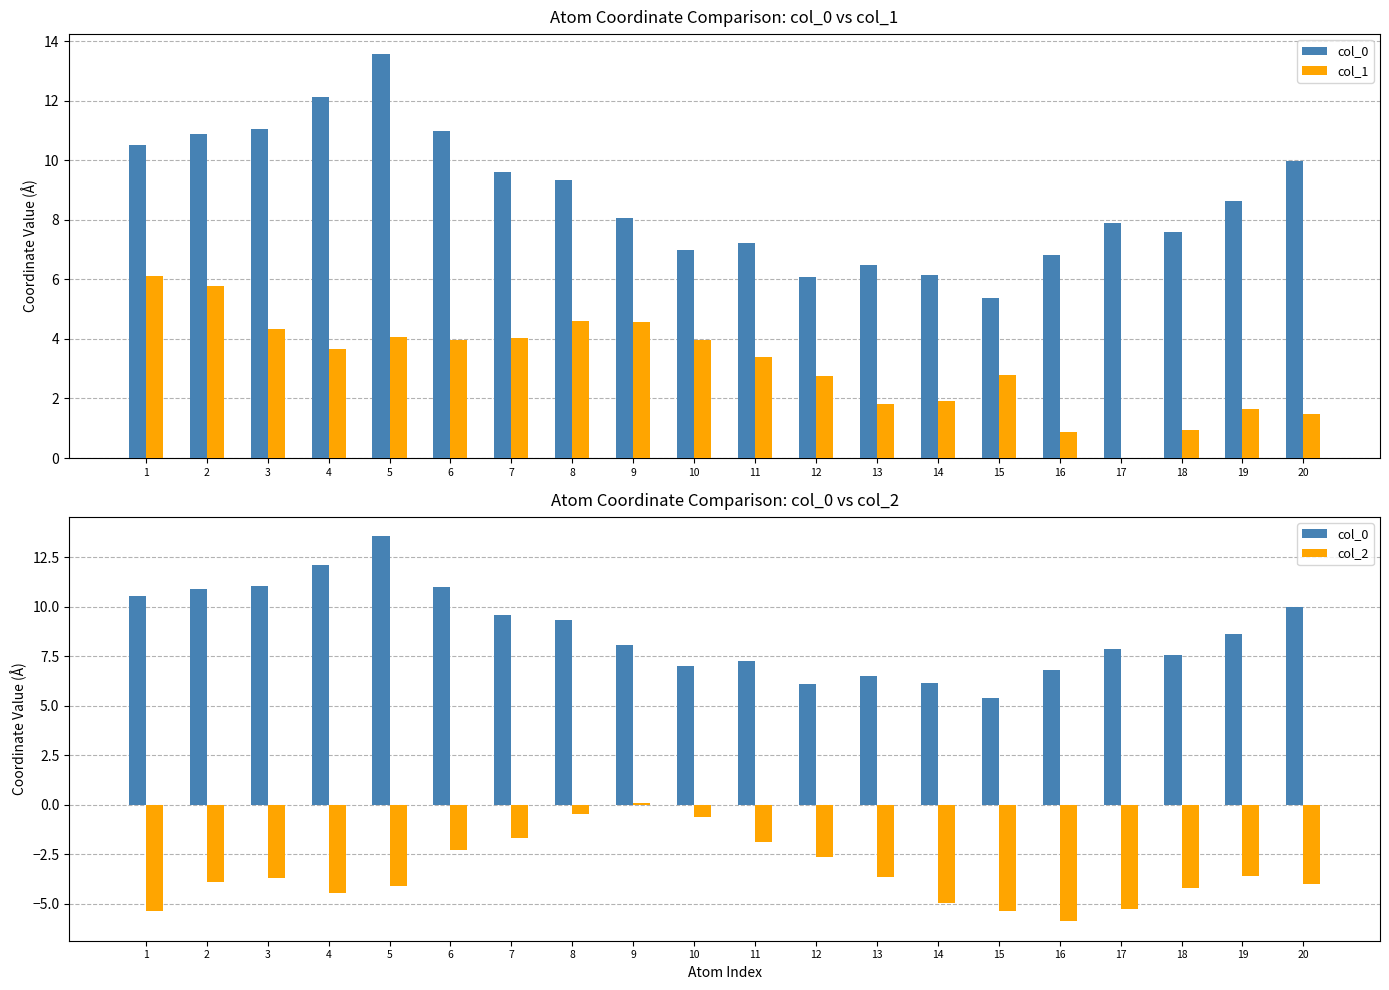

Does the chart contain stacked bars?

No